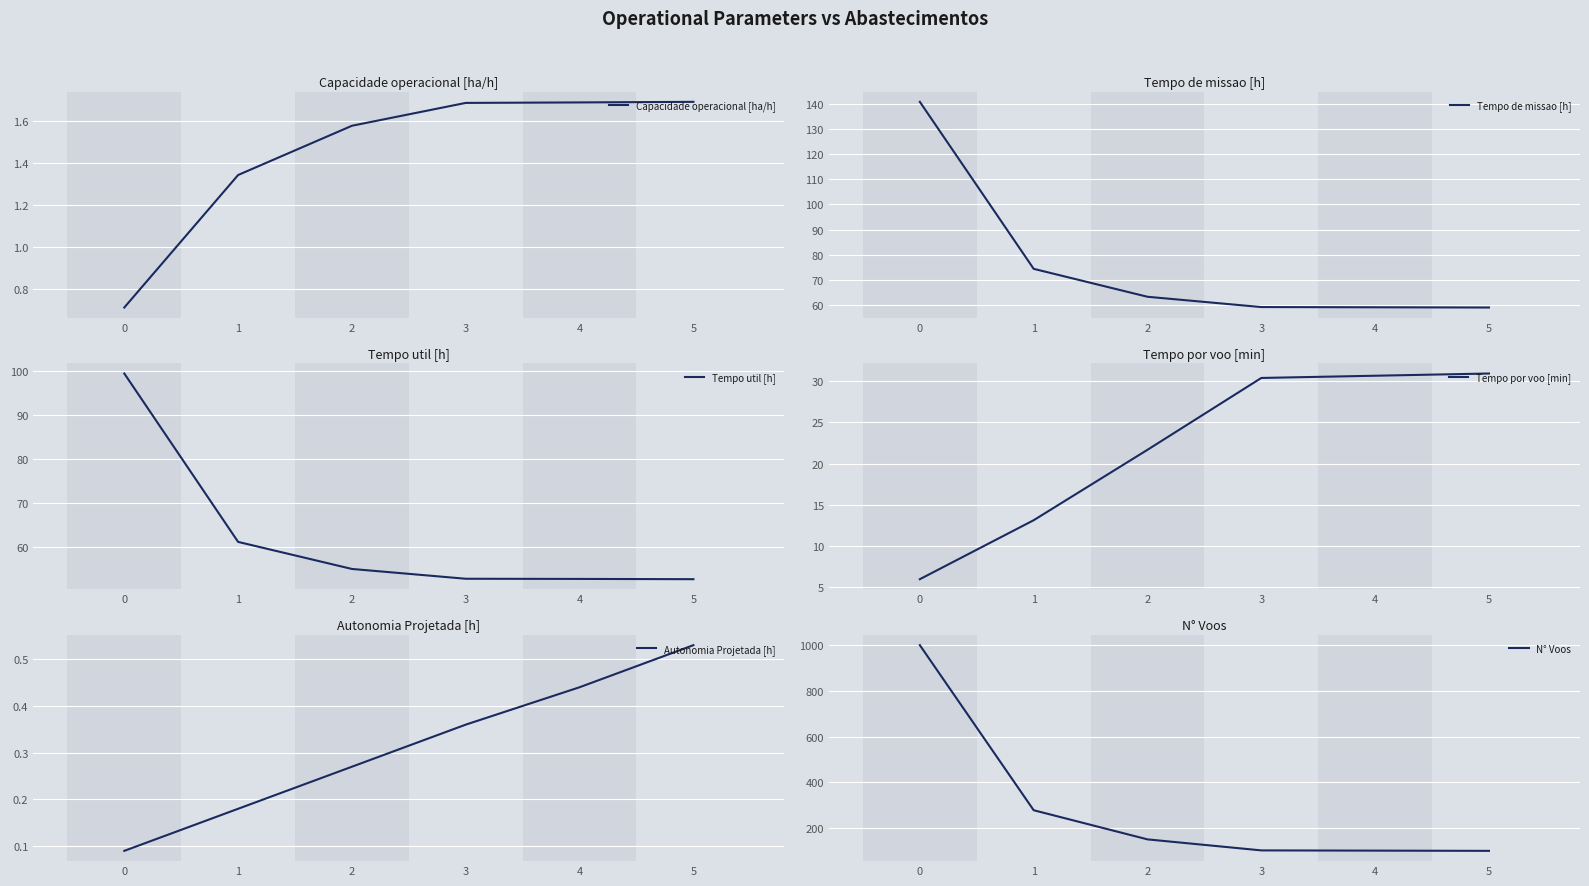

True or false: Autonomia Projetada [h] and Capacidade operacional [ha/h] cross at least once.

False